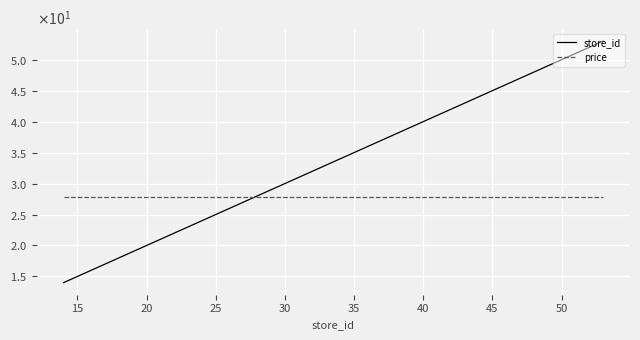

Does the chart display data point markers on the line(s)?

No